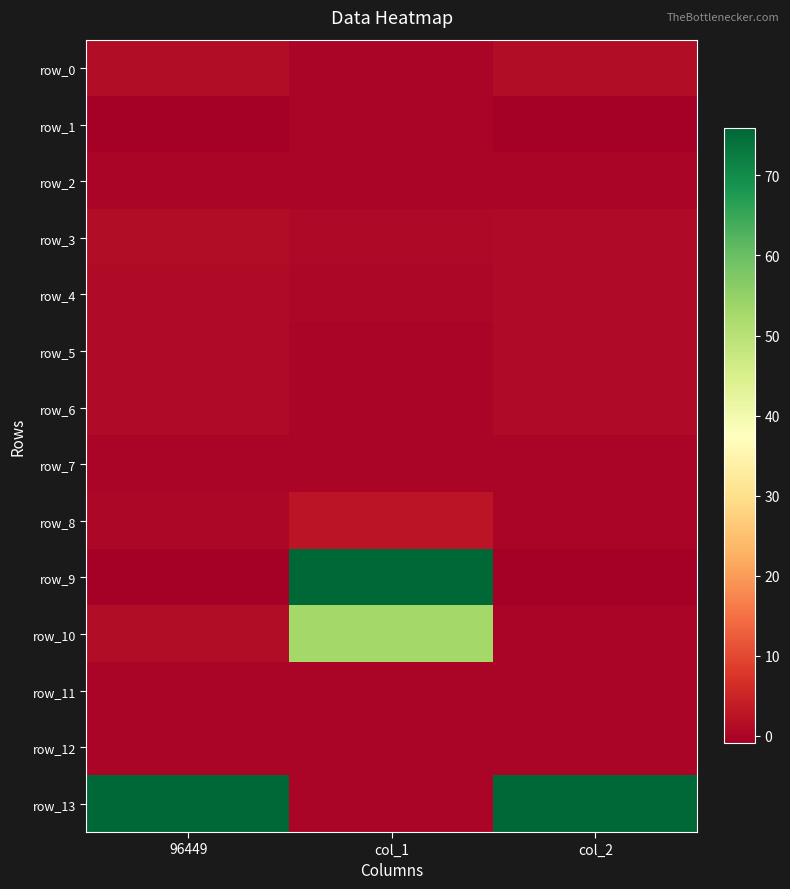

Reading left to right, what are all the values shown in this chart?

row_0: 1.4	0.2	1.4
row_1: -0.9	0.2	-0.9
row_2: 0.1	0.0	0.0
row_3: 1.2	0.7	1.0
row_4: 1.1	0.5	0.9
row_5: 1.0	0.0	1.0
row_6: 1.0	0.0	1.0
row_7: 0.2	0.1	0.1
row_8: 0.5	2.6	0.0
row_9: -41.7	625.0	-41.8
row_10: 1.2	52.9	0.2
row_11: 0.0	0.0	0.0
row_12: 0.0	0.0	0.0
row_13: 77.1	0.0	77.1